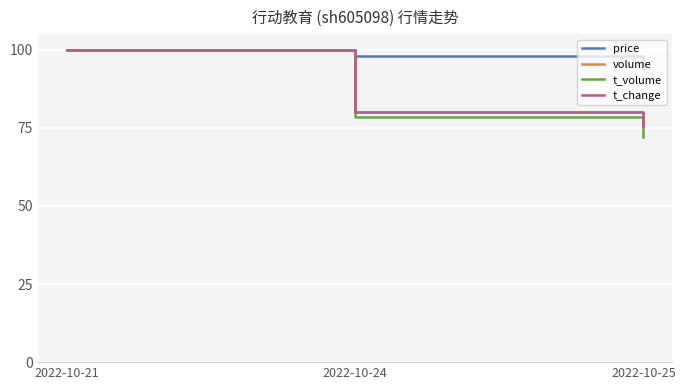

At how many categories does at least one series exceed 87?

3